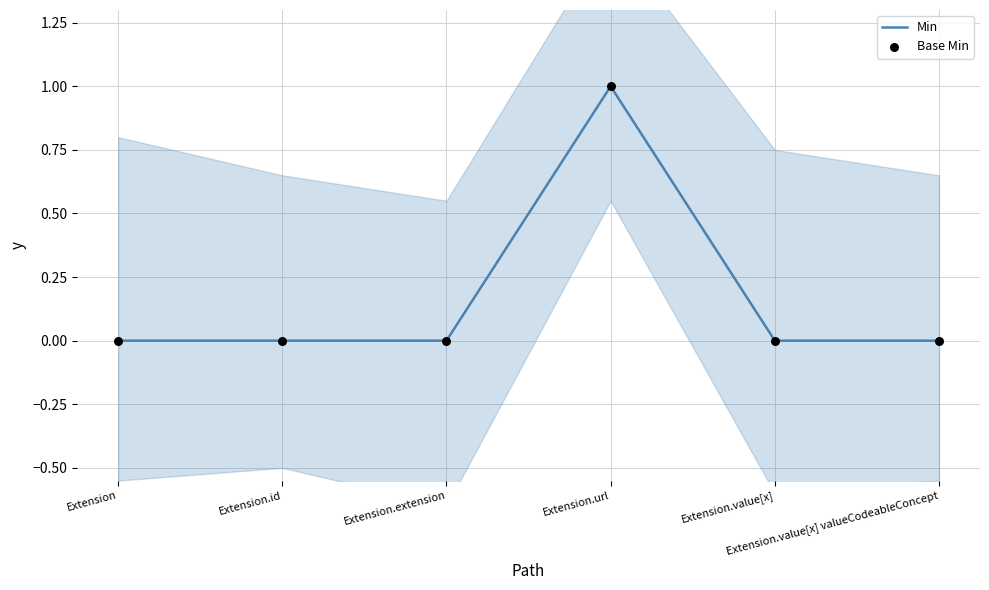

At which category is the sum across all series the highest?

Extension.url